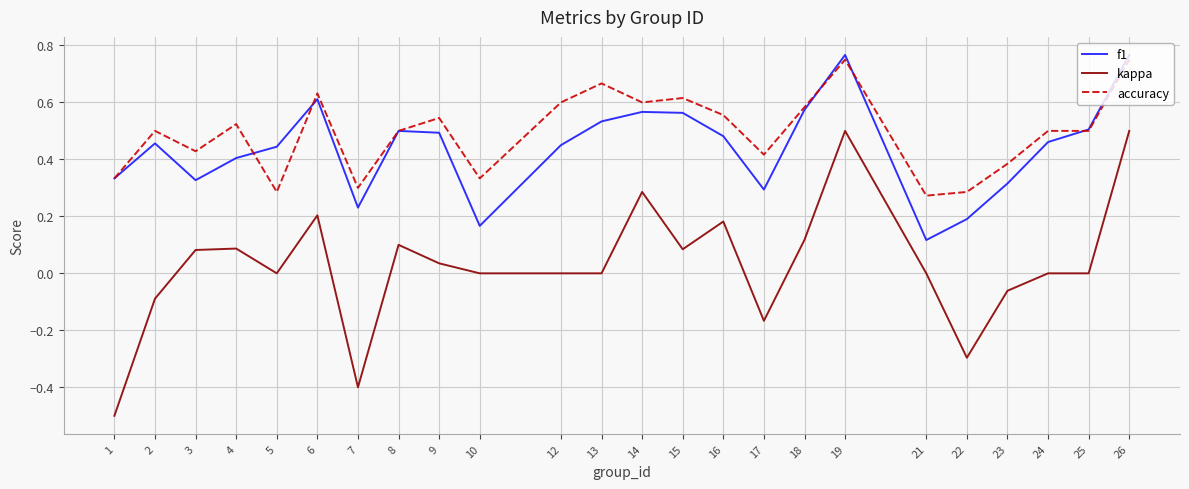

Is the value of accuracy at 21 greater than the value of f1 at 22?

Yes